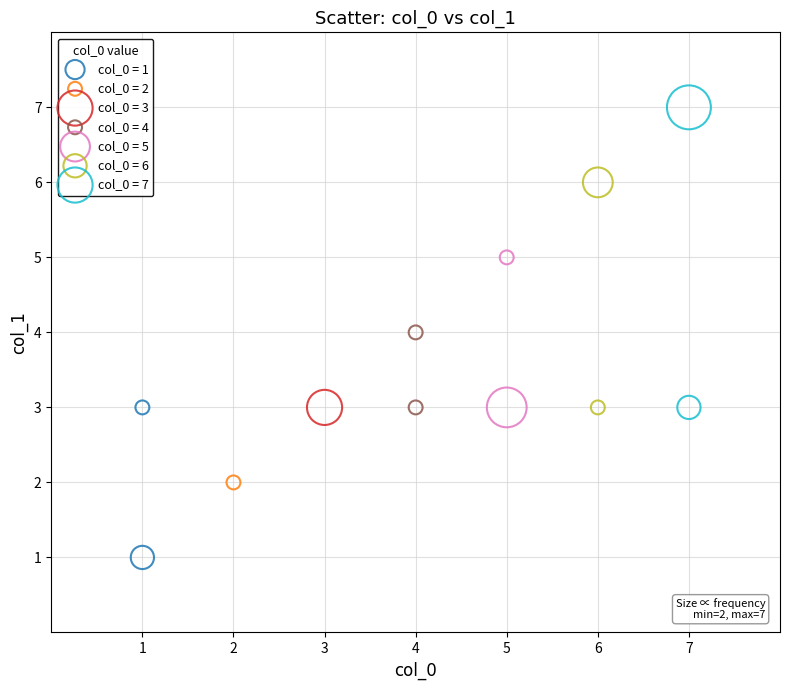

What are all the series names shown in the legend?

col_0 = 1, col_0 = 2, col_0 = 3, col_0 = 4, col_0 = 5, col_0 = 6, col_0 = 7